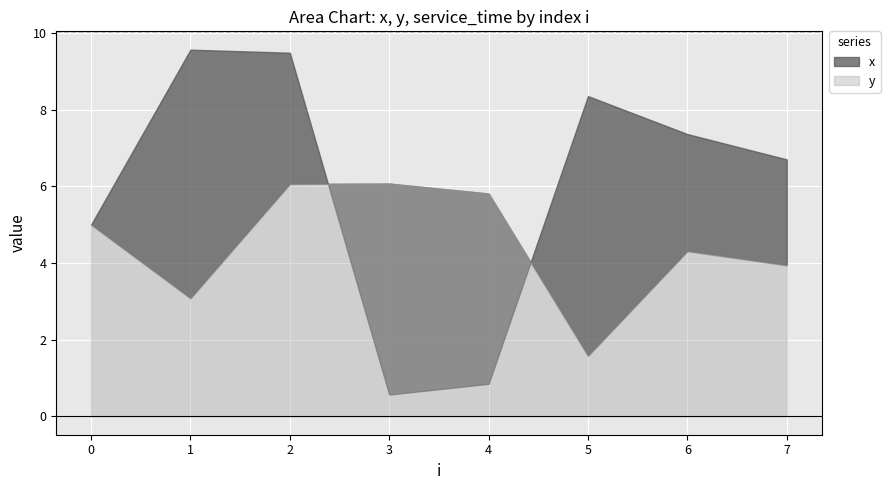

How many times do x and y cross each other?

2